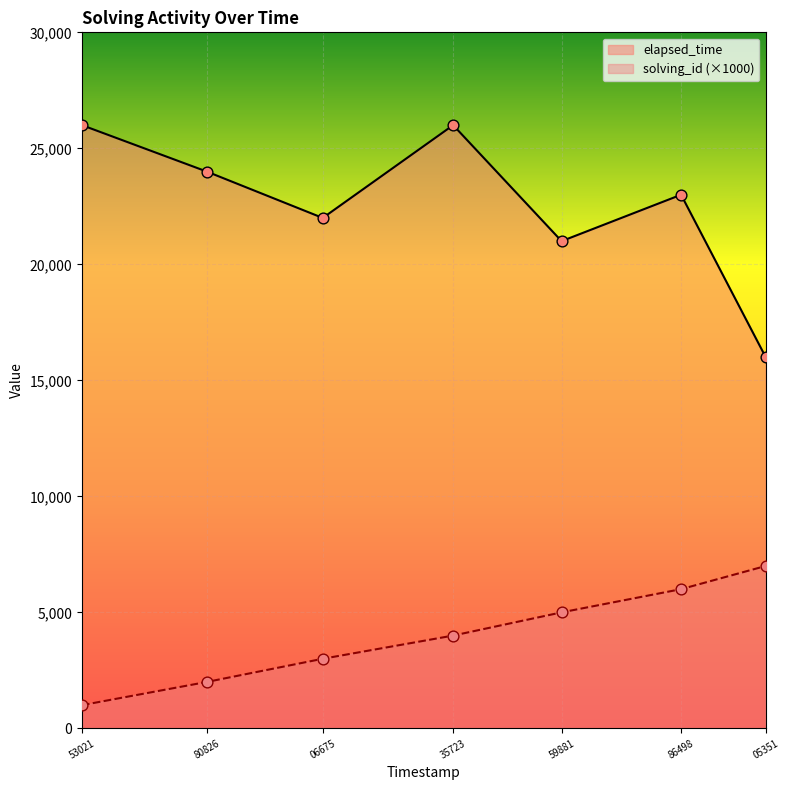

Which series reaches the minimum Y coordinate?

solving_id